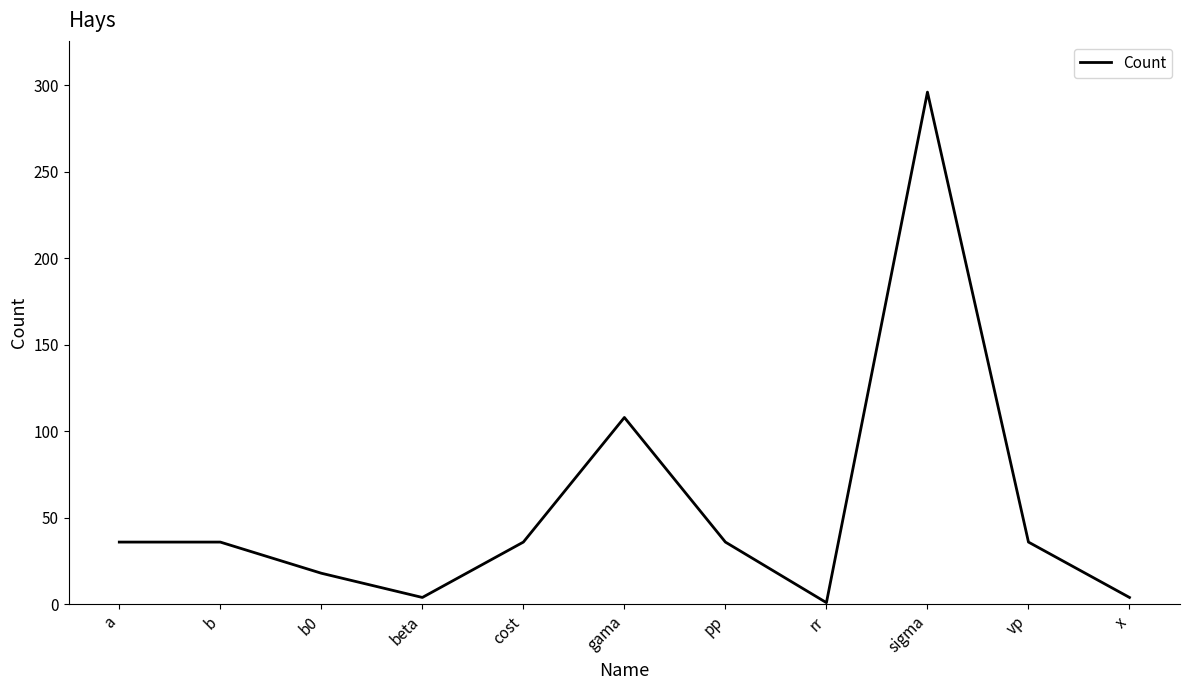

Between b and gama, which is larger?

gama